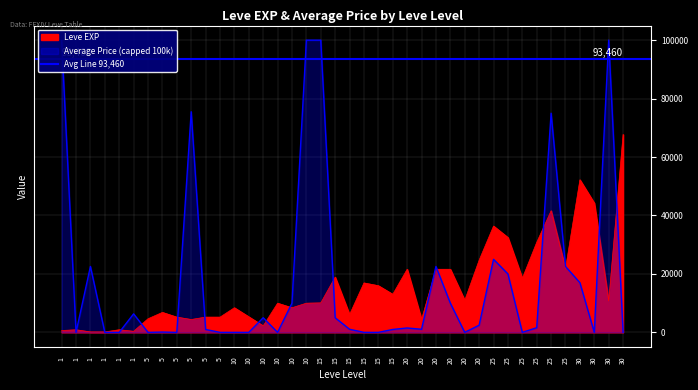

Which label corresponds to the largest value in the chart?

30